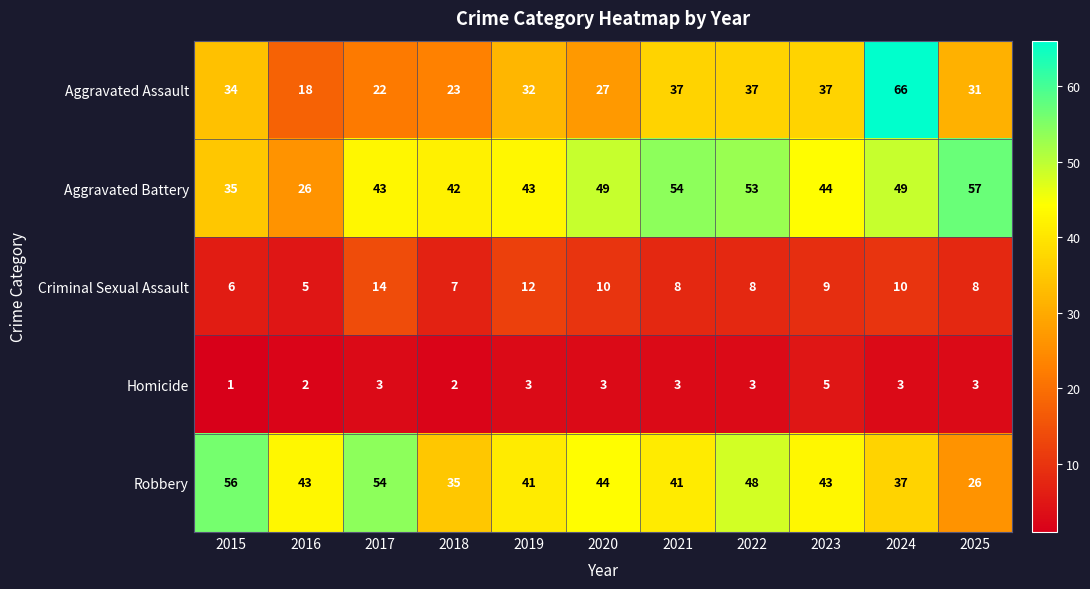

At which label does Homicide reach its minimum?

2015